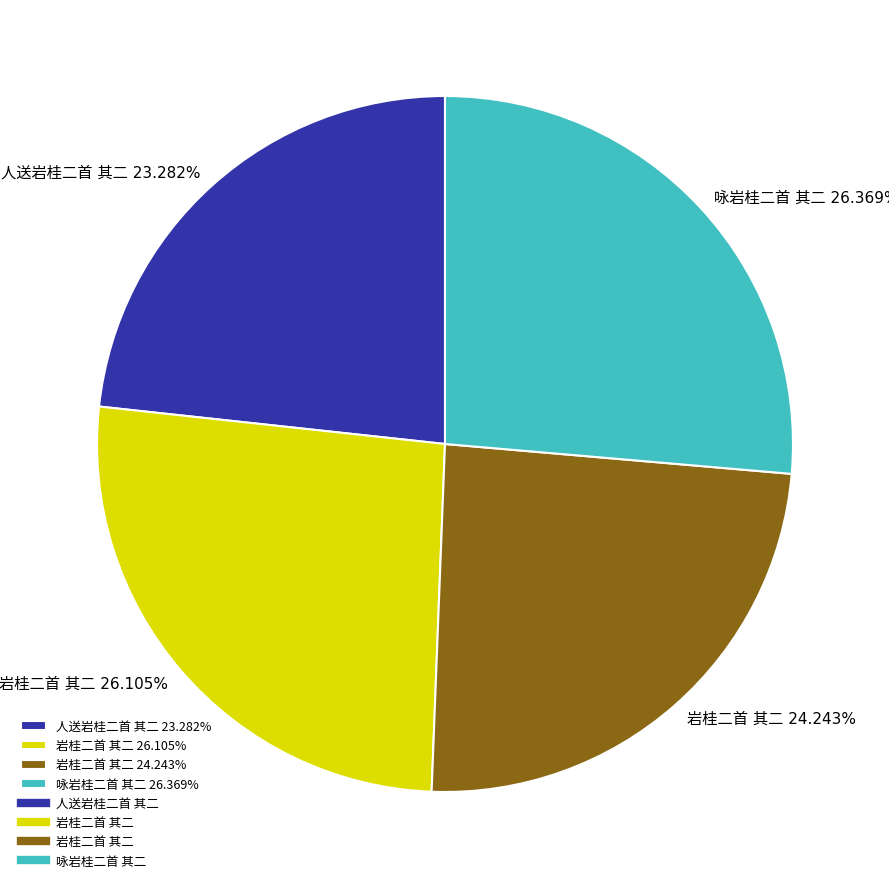

Does any single category account for the majority?

No